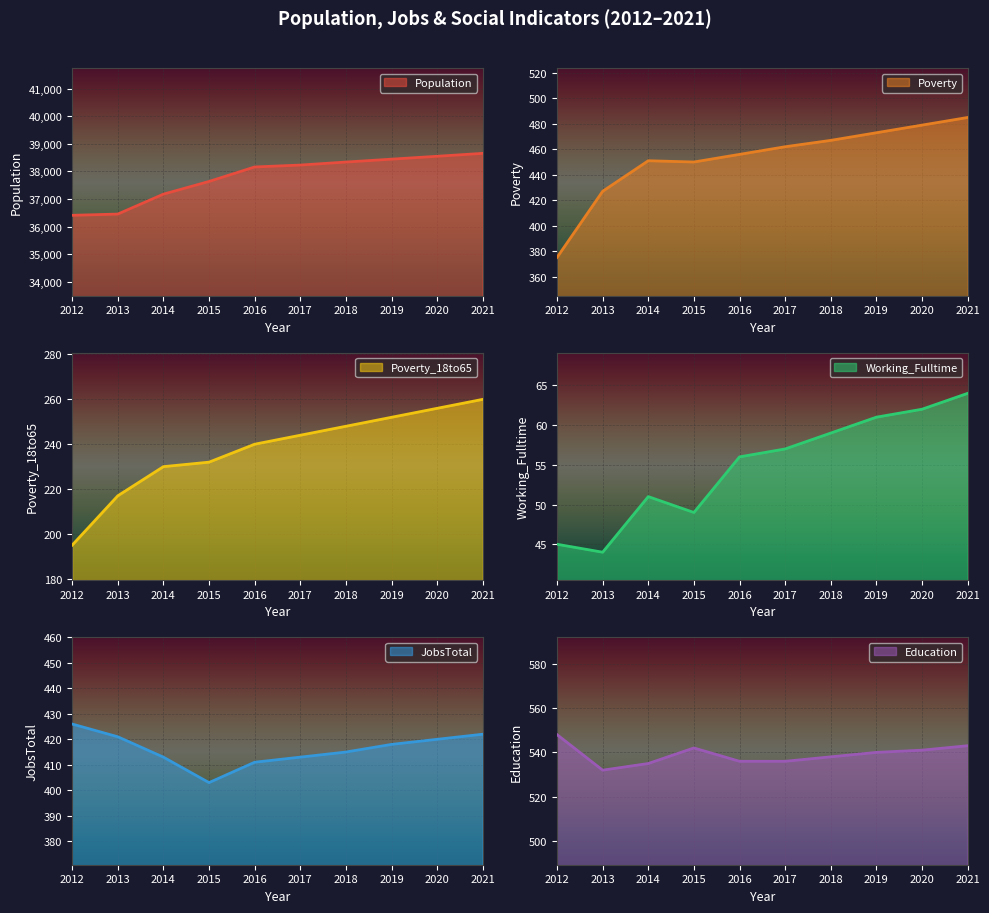

How many data points in Education are above 540?

4